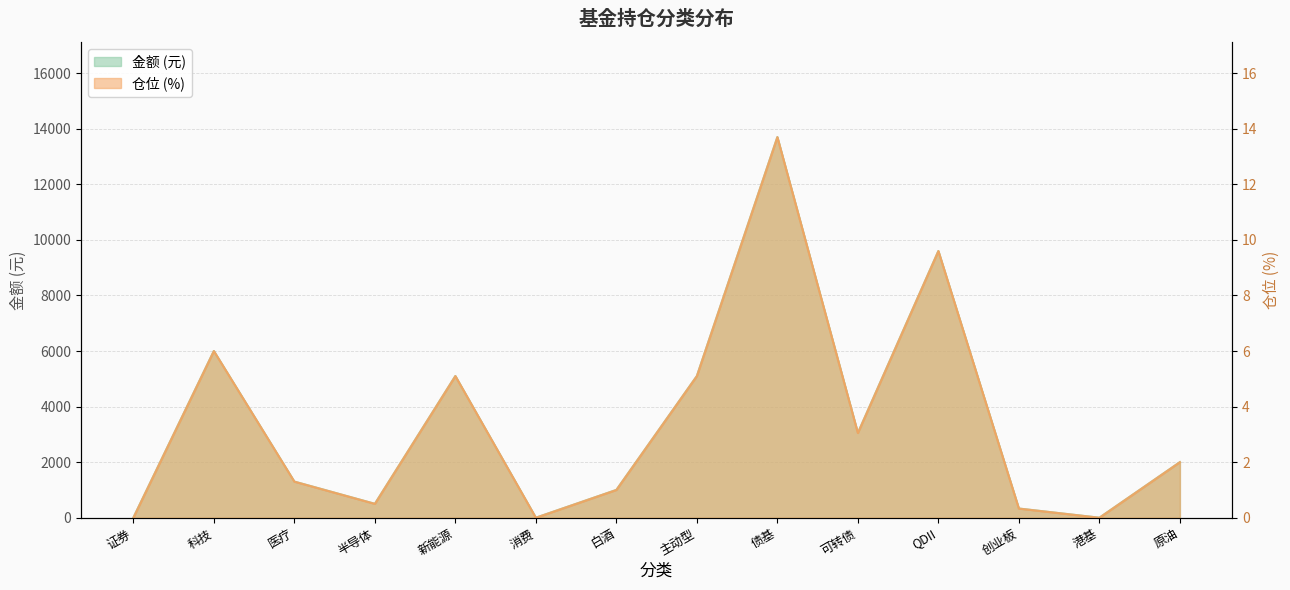

At which category is the sum across all series the highest?

债基